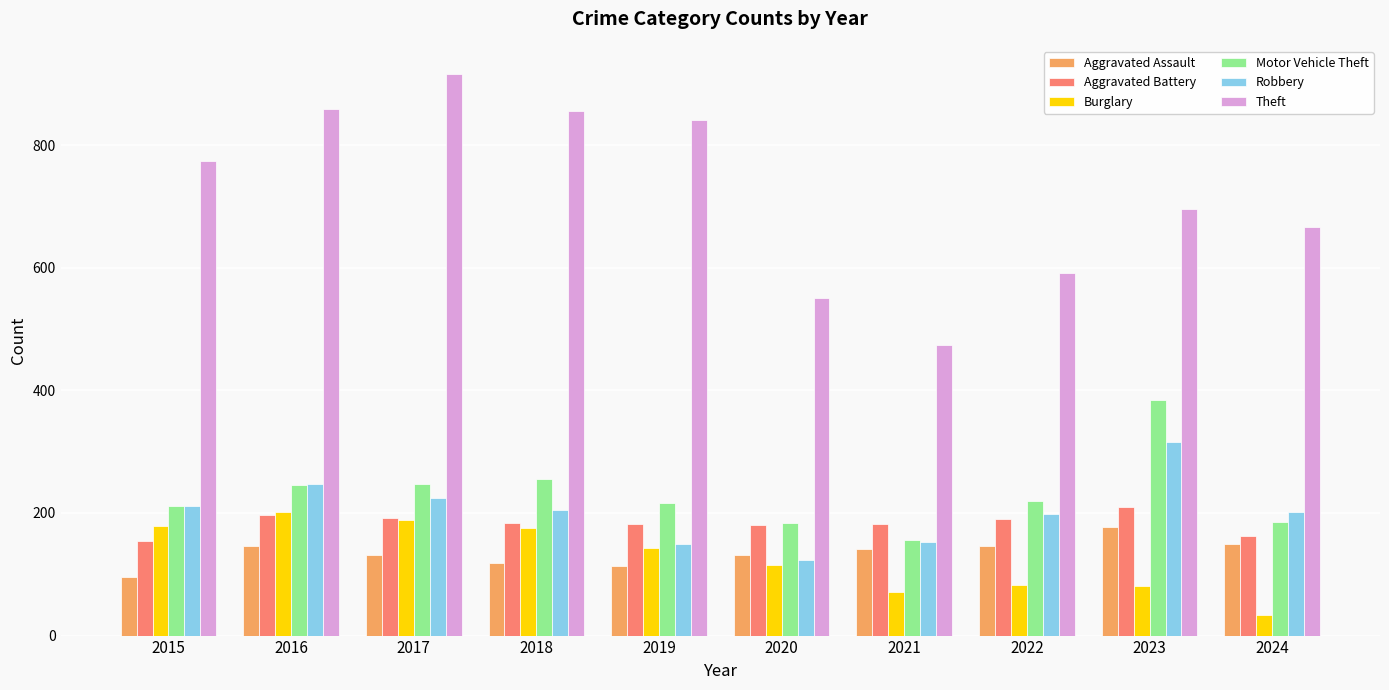

Which series has the widest spread of values?

Theft